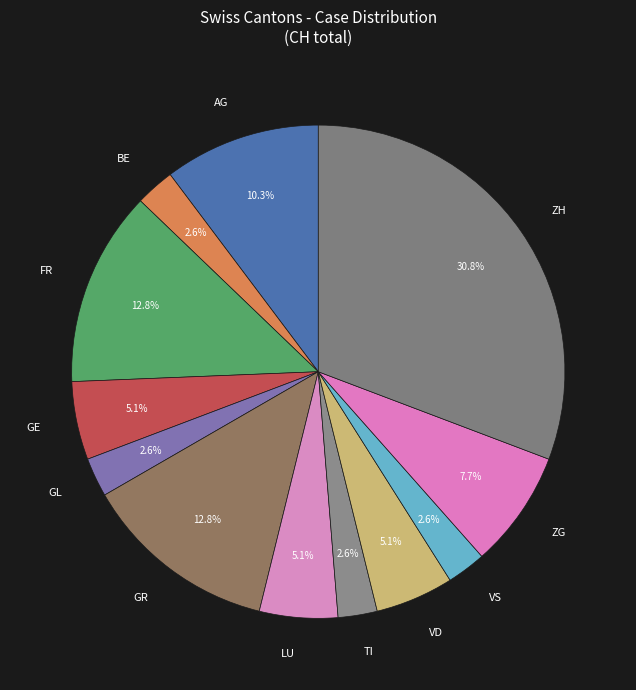

To the nearest percent, what is the difference between the largest and smallest slice percentages?

28%